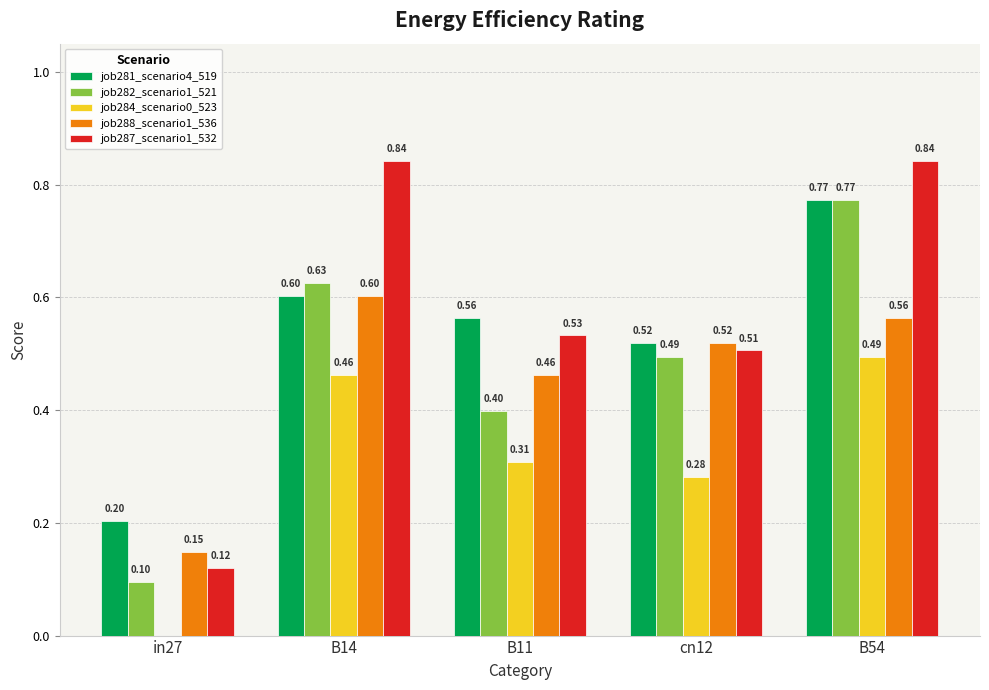

Which series has the largest range (max minus min)?

job287_scenario1_532